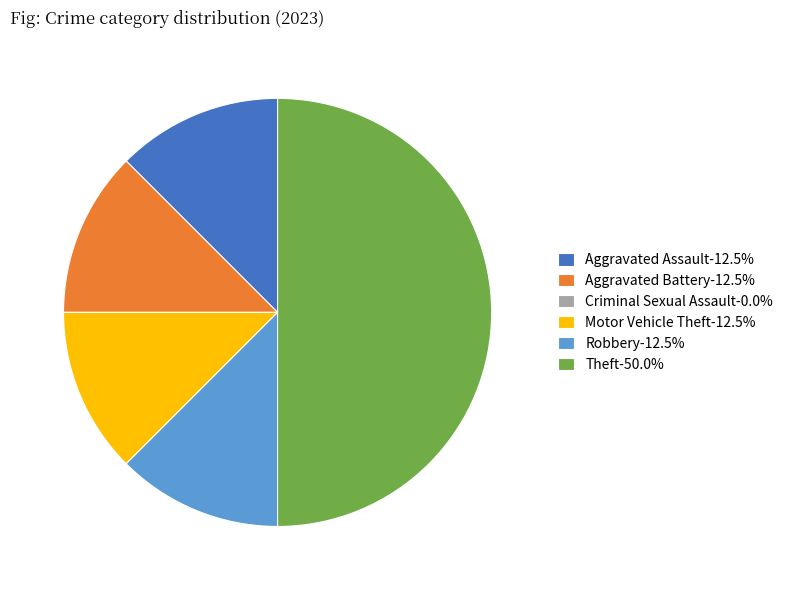

Does Robbery-12.5% represent more than half of the total?

No